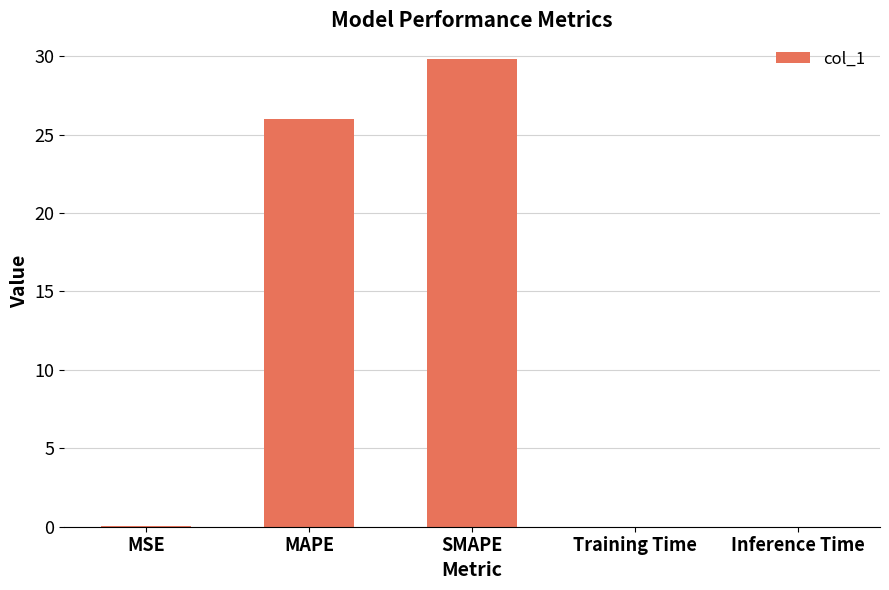

Which label corresponds to the largest value in the chart?

SMAPE